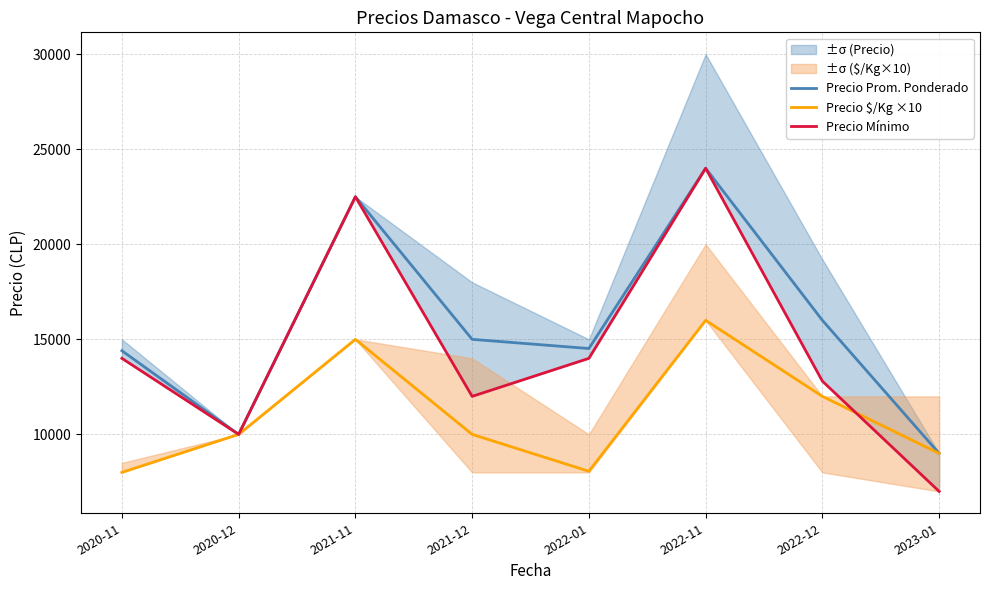

True or false: Precio $/Kg ×10 has more than 0 interior local peaks.

True